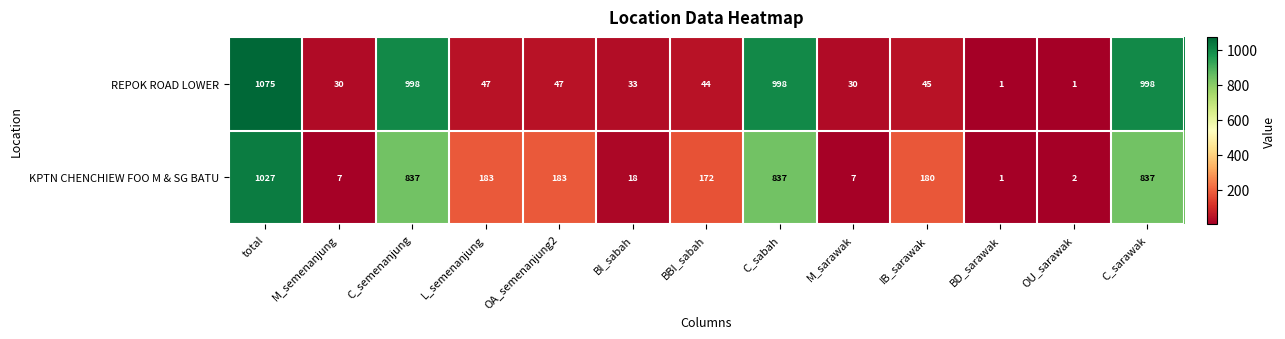

What is the spread (max minus min) of values at C_semenanjung?

161